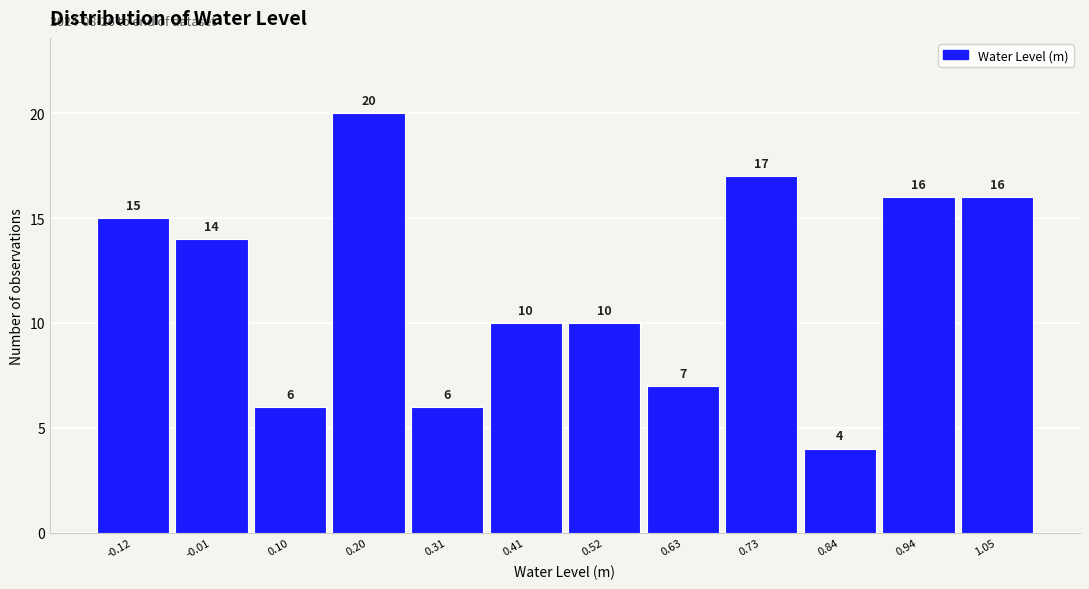

Reading left to right, what are all the values shown in this chart?

-0.12=15	-0.01=14	0.10=6	0.20=20	0.31=6	0.41=10	0.52=10	0.63=7	0.73=17	0.84=4	0.94=16	1.05=16